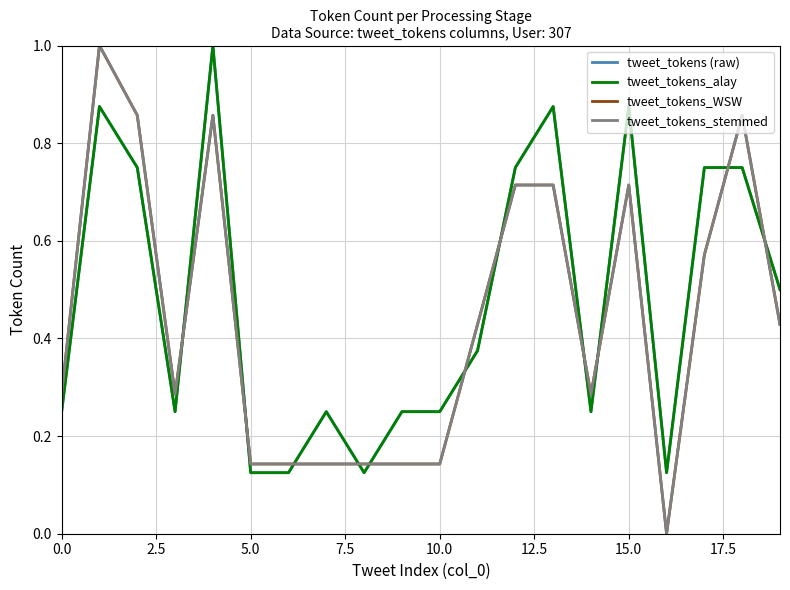

What is the label of the 14th point from the left?

13